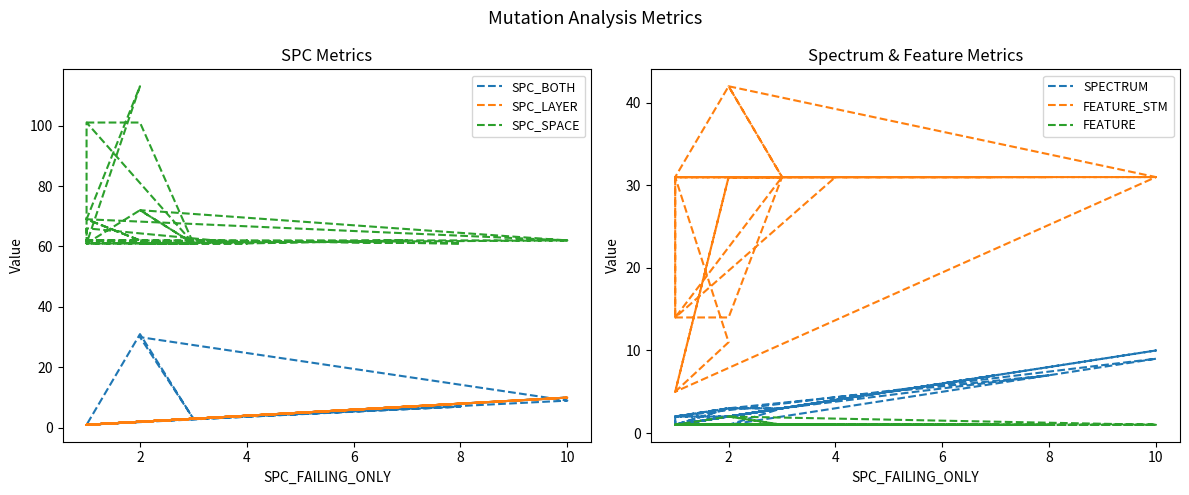

Where is the first local maximum for SPC_BOTH?

4